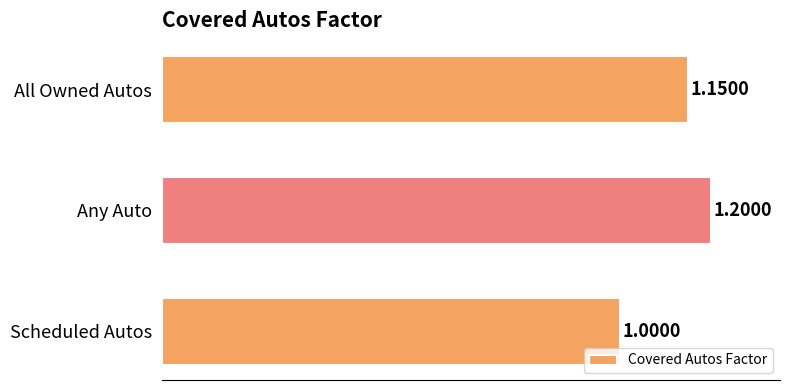

What is the label of the 2nd bar from the bottom?

Any Auto